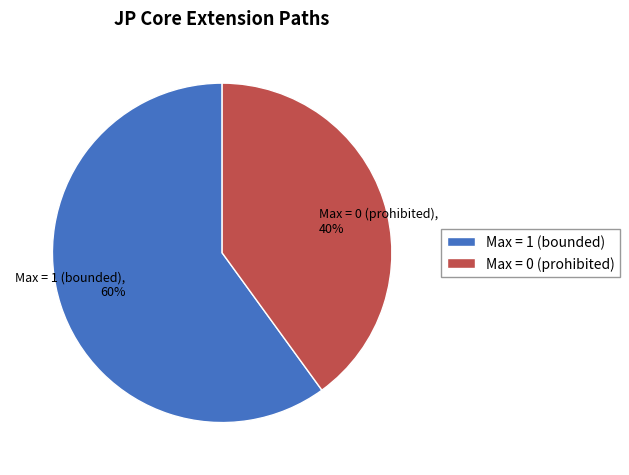

Which slice is the largest?

Max = 1 (bounded)